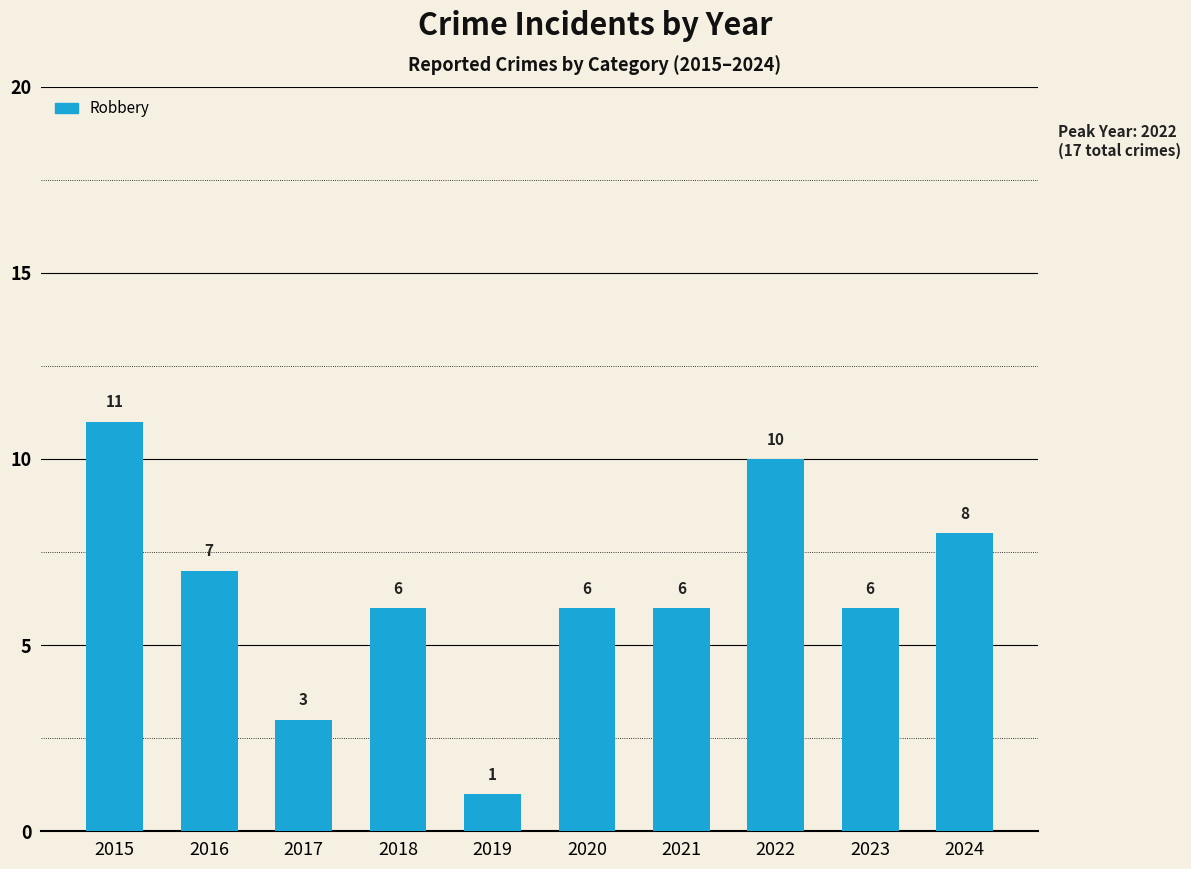

What is the greatest value displayed?

11